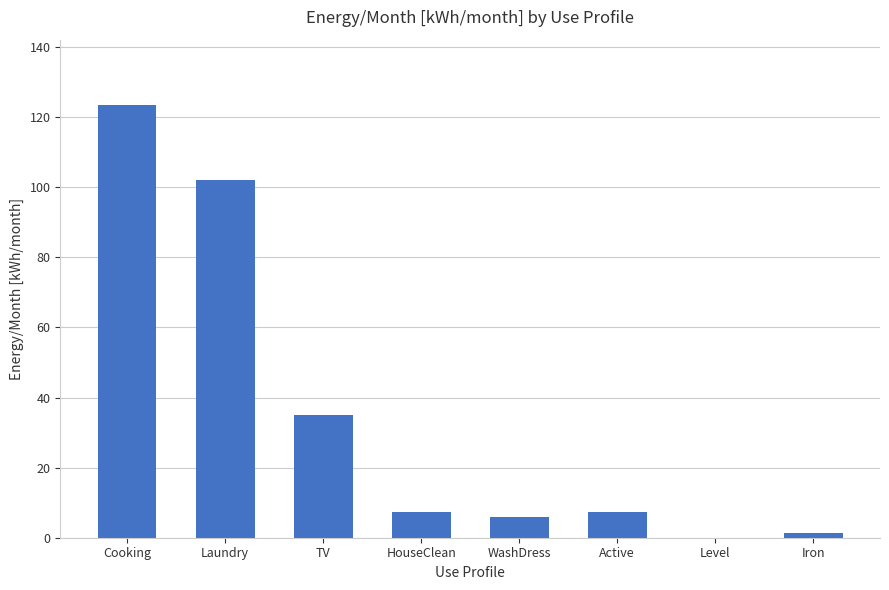

What is the change in value from TV to HouseClean?

-27.8